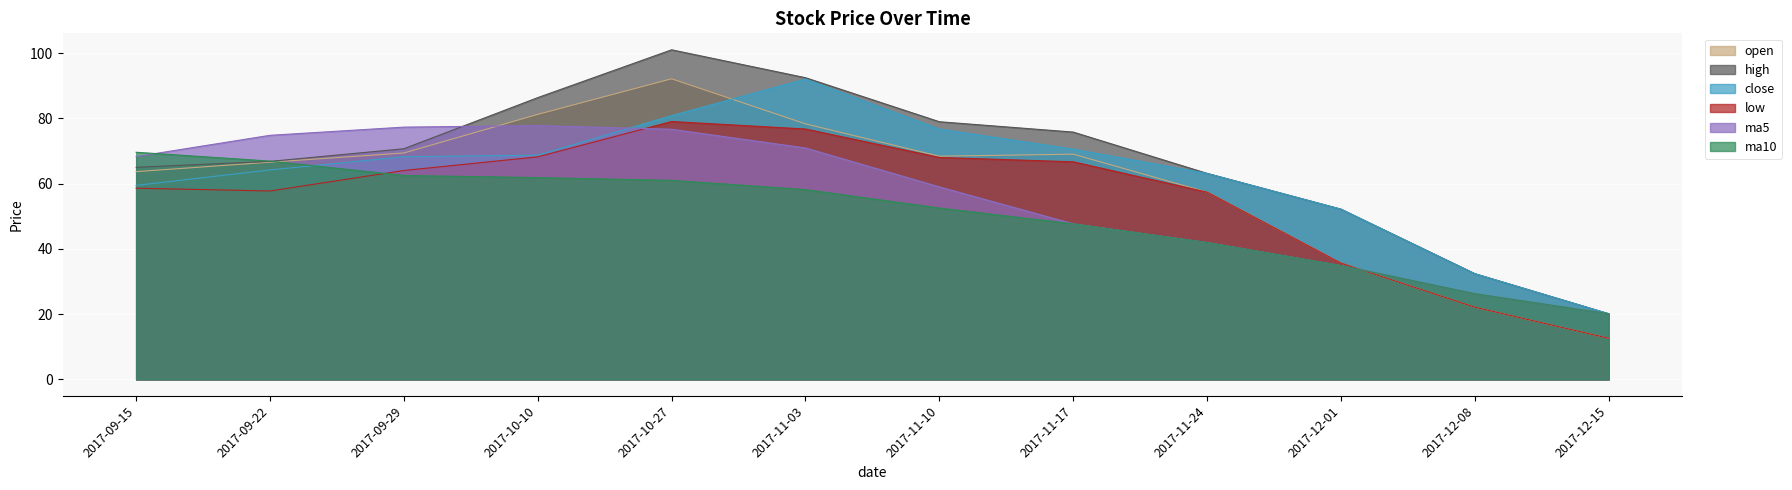

What is the spread (max minus min) of values at 2017-09-15?

11.0